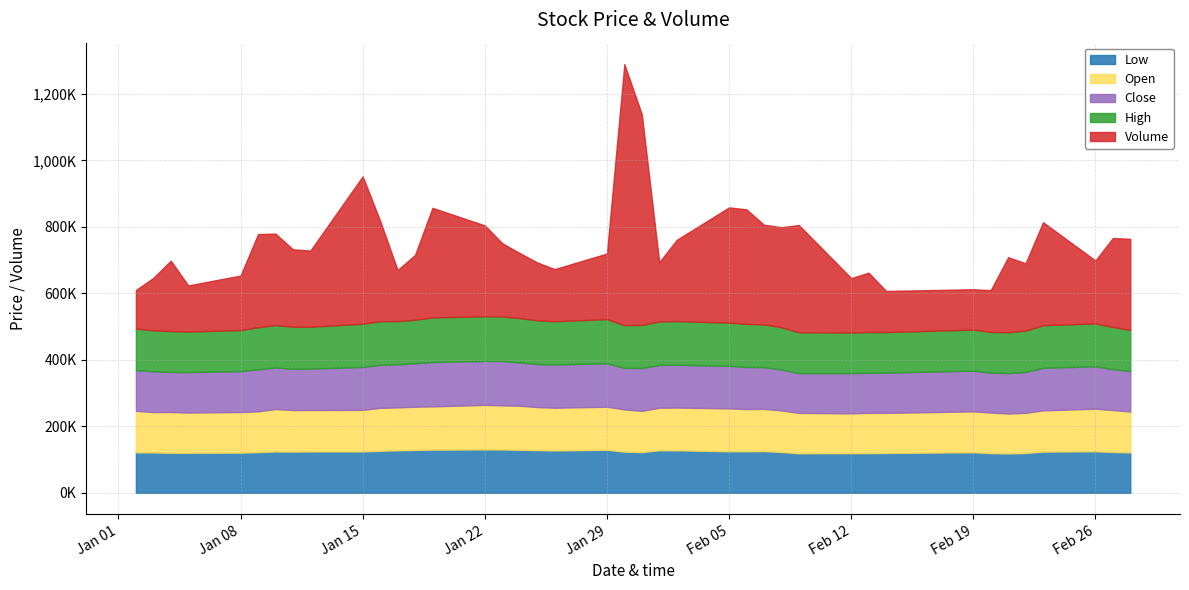

Reading left to right, list all the values displayed in this chart.

Low: 0=122000	1=121500	2=120500	3=120500	4=121000	5=122500	6=124500	7=124000	8=124500	9=124500	10=126500	11=128000	12=129000	13=130000	14=130500	15=130500	16=129500	17=128500	18=127500	19=129500	20=124000	21=122500	22=128000	23=128000	24=125000	25=125000	26=125500	27=123000	28=119000	29=119500	30=119500	31=120000	32=122000	33=119500	34=118500	35=120000	36=124000	37=125000	38=123000	39=121500
High: 0=125000	1=123000	2=123000	3=122000	4=123500	5=126500	6=127500	7=126500	8=126000	9=130000	10=131000	11=130000	12=131000	13=134000	14=134500	15=134000	16=133500	17=131500	18=130000	19=133000	20=128000	21=129500	22=131000	23=131500	24=130000	25=129500	26=128500	27=127000	28=123000	29=122000	30=122500	31=122000	32=123500	33=122500	34=123000	35=124500	36=128000	37=129000	38=127000	39=123500
Open: 0=124500	1=121500	2=122500	3=121000	4=122000	5=122500	6=127500	7=125000	8=124500	9=125000	10=129000	11=129000	12=130000	13=130000	14=134000	15=132500	16=132500	17=129500	18=128500	19=129500	20=127000	21=124000	22=128000	23=128500	24=129000	25=127000	26=127000	27=125000	28=121500	29=119500	30=121000	31=120500	32=123000	33=122000	34=120000	35=120500	36=124000	37=128000	38=126000	39=123000
Close: 0=122500	1=122500	2=120500	3=121500	4=123000	5=126500	6=125000	7=124000	8=124500	9=129000	10=129500	11=129500	12=130500	13=133500	14=132000	15=133500	16=130000	17=129500	18=130000	19=130500	20=125000	21=129000	22=128500	23=128500	24=128000	25=126500	26=125500	27=123000	28=119500	29=121000	30=120500	31=121000	32=122500	33=120000	34=121500	35=123000	36=128000	37=127500	38=123000	39=121500
Volume: 0=115903	1=157983	2=211786	3=138766	4=163911	5=280022	6=275255	7=232940	8=229029	9=443373	10=302240	11=153577	12=194936	13=329533	14=273331	15=220147	16=195664	17=174067	18=156749	19=197222	20=785334	21=633456	22=178047	23=244379	24=346462	25=344542	26=299816	27=300937	28=322406	29=163789	30=178722	31=123676	32=121257	33=125553	34=225733	35=202234	36=309916	37=189146	38=267401	39=274305